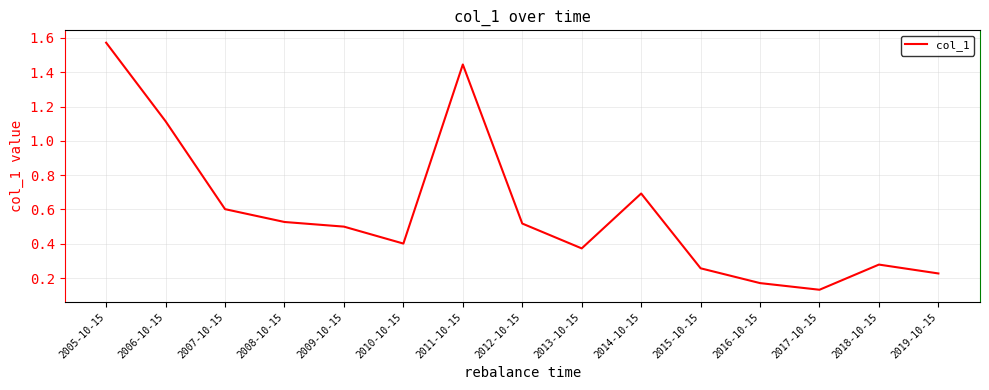

True or false: there are more than 0 points higher than both neighbors.

True